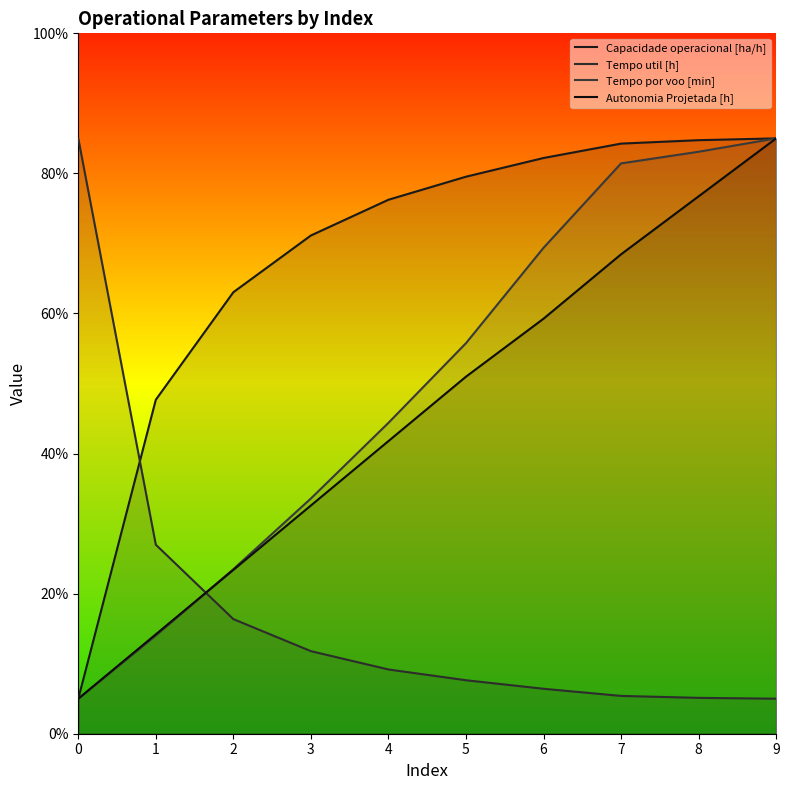

What is the smallest value displayed?

5.0